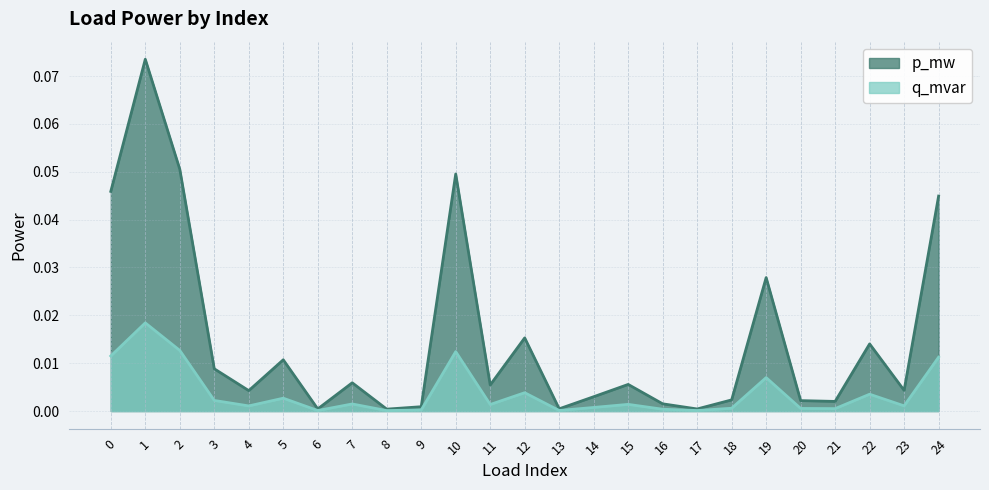

True or false: p_mw and q_mvar intersect in this chart.

False